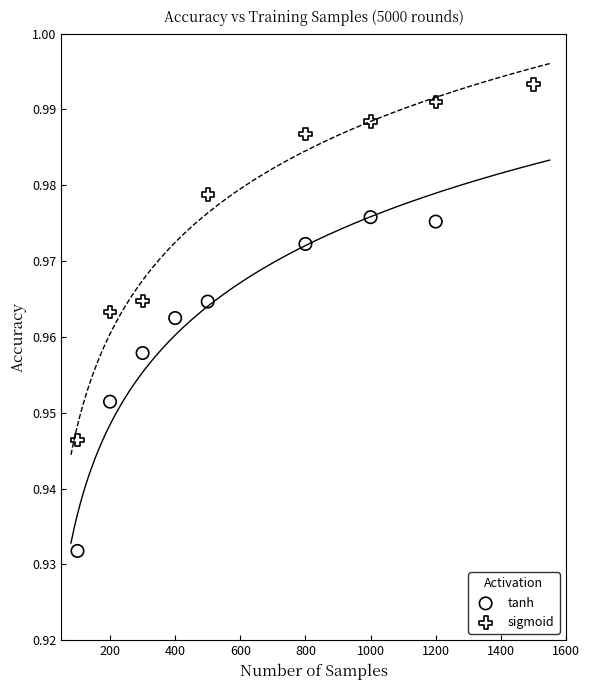

Which series reaches the minimum Y coordinate?

tanh